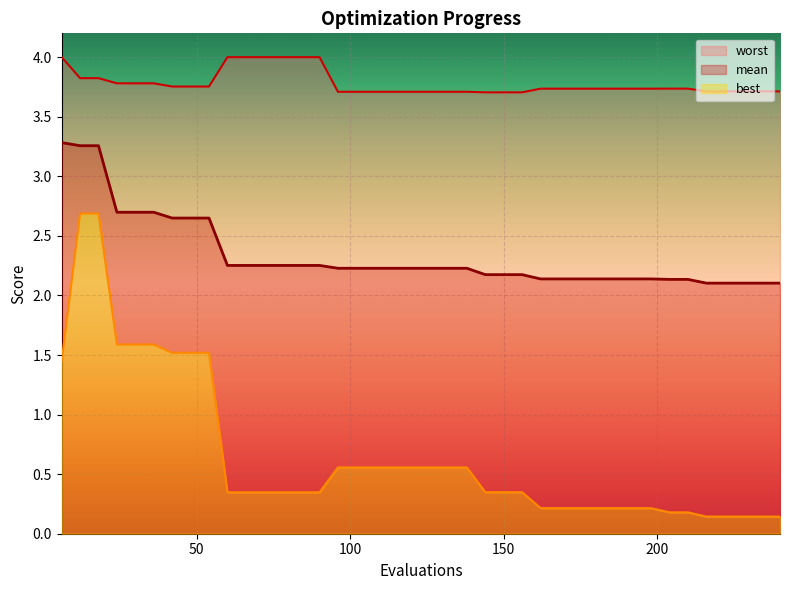

Reading right to left, list all the values displayed in this chart.

mean: 2.1	2.1	2.1	2.1	2.1	2.1	2.1	2.1	2.1	2.1	2.1	2.1	2.1	2.1	2.2	2.2	2.2	2.2	2.2	2.2	2.2	2.2	2.2	2.2	2.2	2.3	2.3	2.3	2.3	2.3	2.3	2.6	2.6	2.6	2.7	2.7	2.7	3.3	3.3	3.3
best: 0.1	0.1	0.1	0.1	0.1	0.2	0.2	0.2	0.2	0.2	0.2	0.2	0.2	0.2	0.3	0.3	0.3	0.6	0.6	0.6	0.6	0.6	0.6	0.6	0.6	0.3	0.3	0.3	0.3	0.3	0.3	1.5	1.5	1.5	1.6	1.6	1.6	2.7	2.7	1.4
worst: 3.7	3.7	3.7	3.7	3.7	3.7	3.7	3.7	3.7	3.7	3.7	3.7	3.7	3.7	3.7	3.7	3.7	3.7	3.7	3.7	3.7	3.7	3.7	3.7	3.7	4.0	4.0	4.0	4.0	4.0	4.0	3.8	3.8	3.8	3.8	3.8	3.8	3.8	3.8	4.0